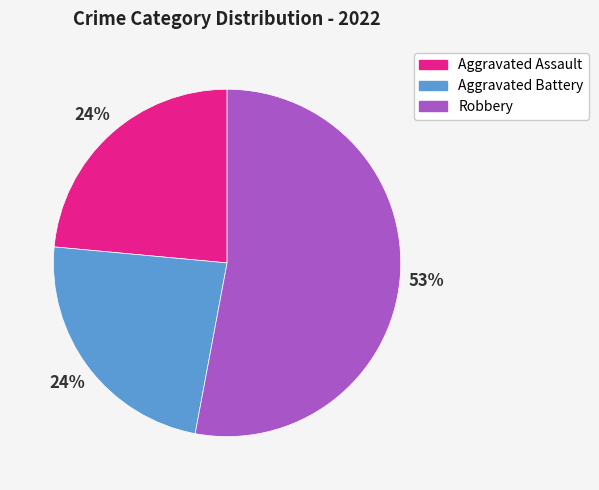

How many slices are in this pie chart?

3